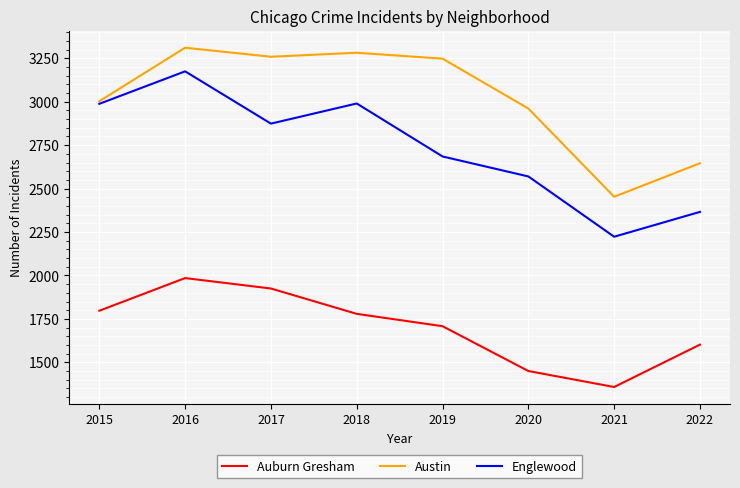

Count the number of categories in the chart.

8